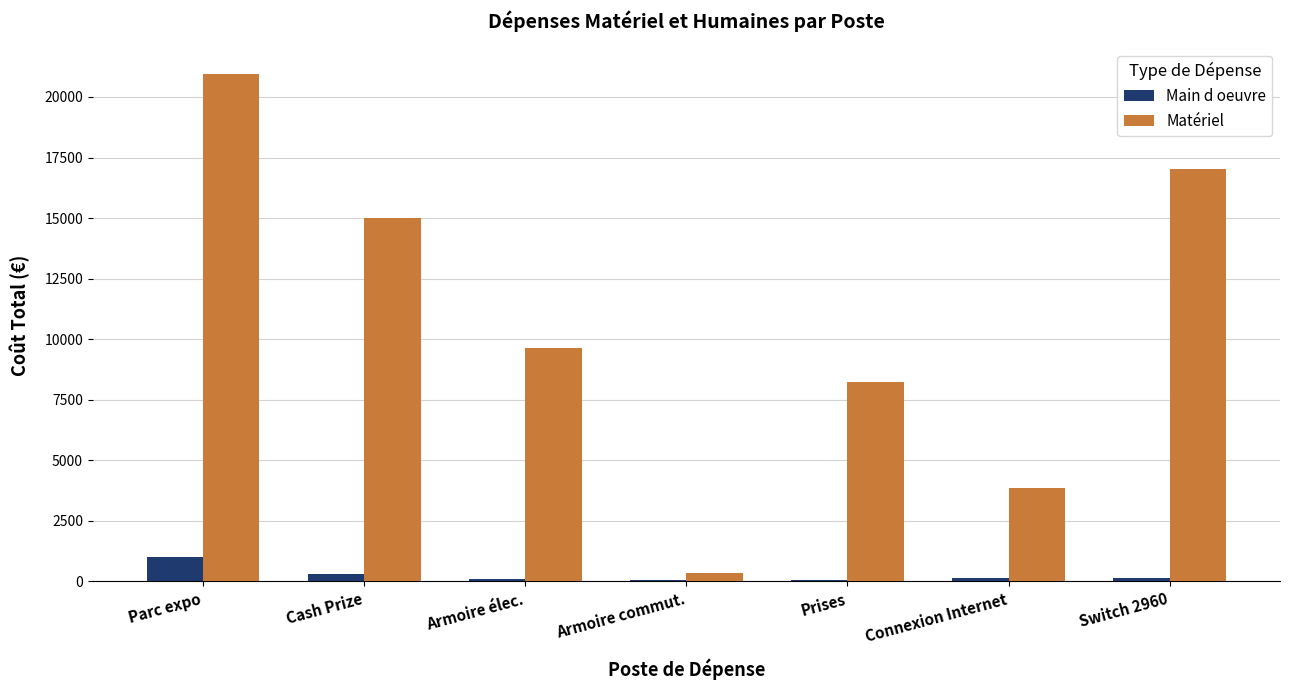

Which series has the widest spread of values?

Matériel